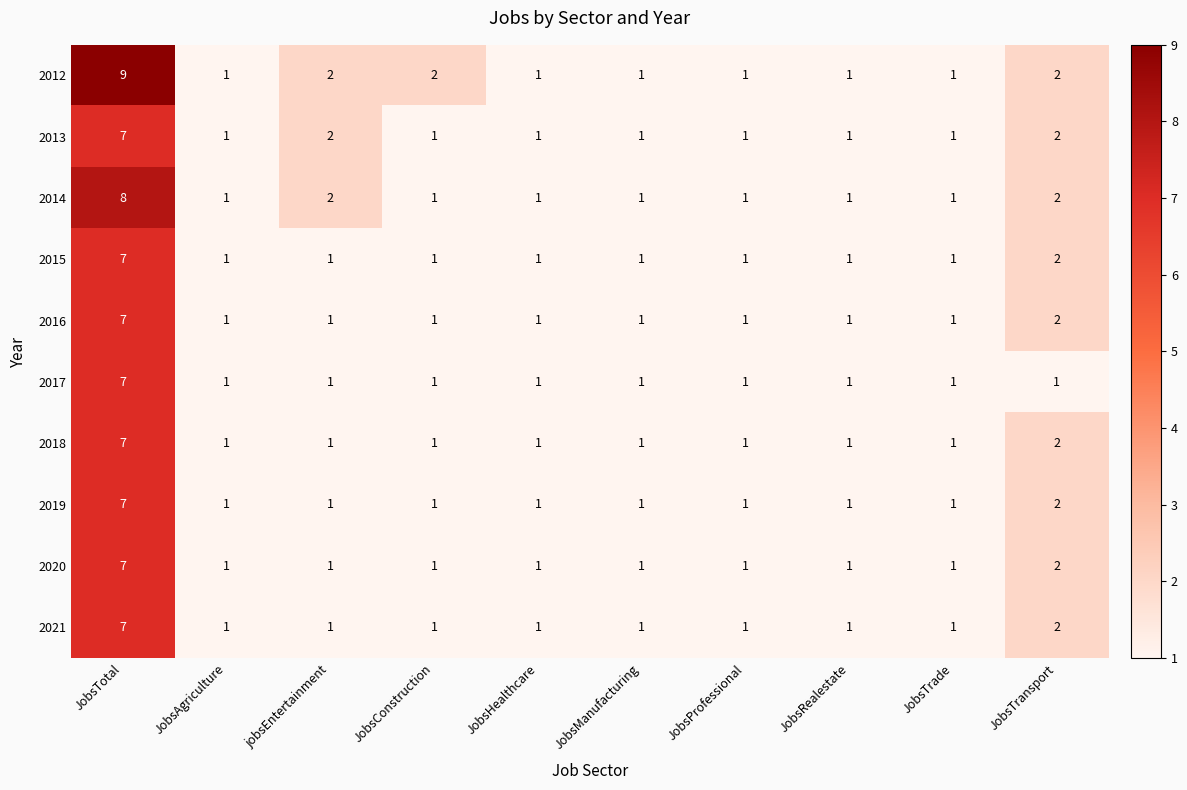

Which label corresponds to the largest value in the chart?

JobsTotal